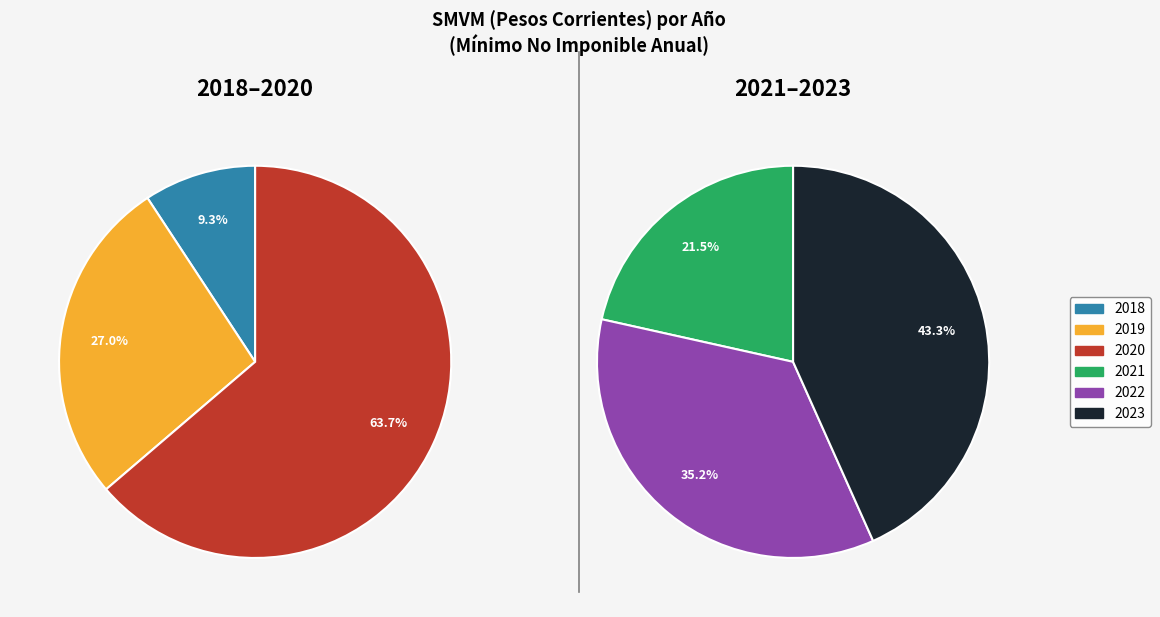

Which category has the smallest portion of the pie?

2018